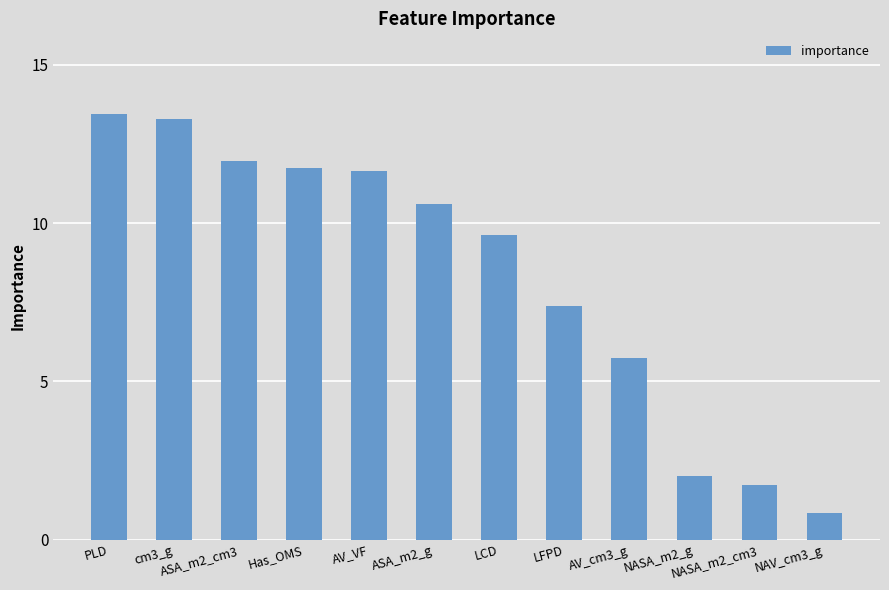

Is it true that the value at cm3_g is 18.5?

False